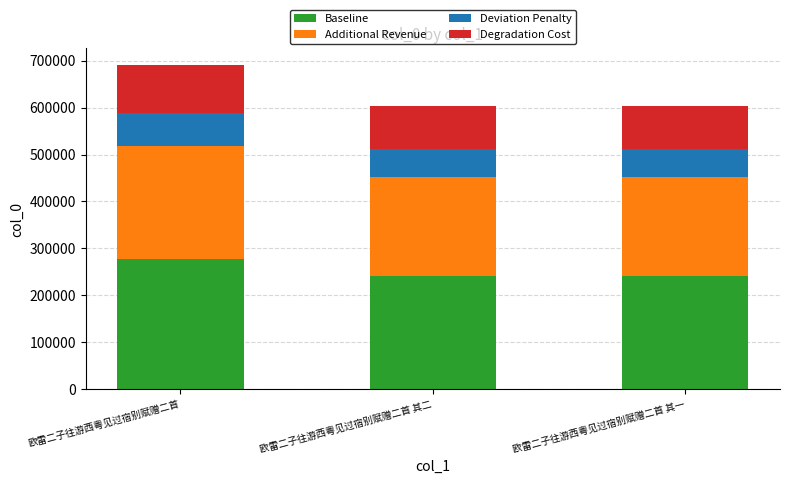

What is the total value across all series at 欧雷二子往游西粤见过宿别赋赠二首?

691482.0